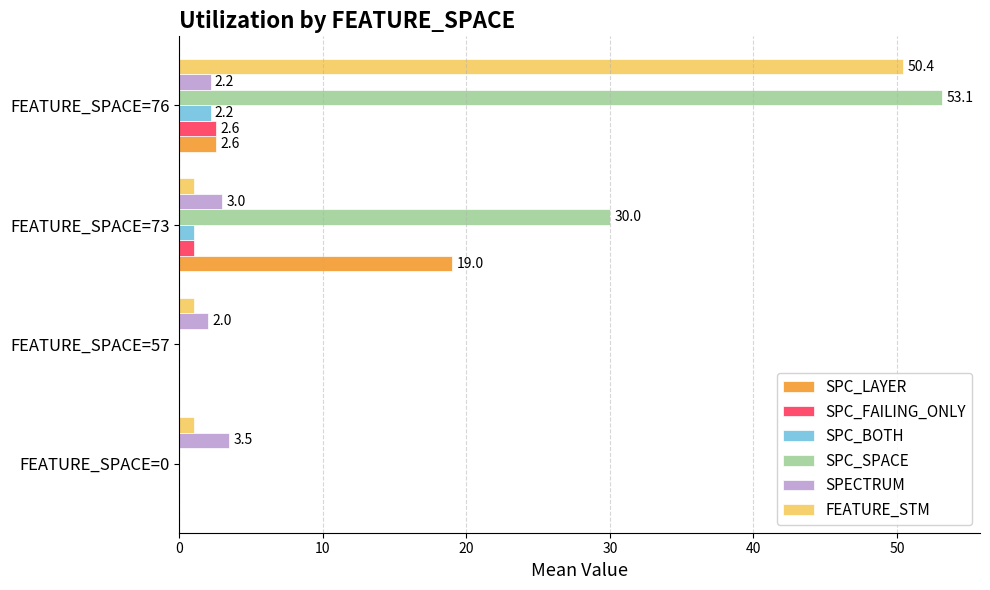

Which label corresponds to the largest value in the chart?

FEATURE_SPACE=76